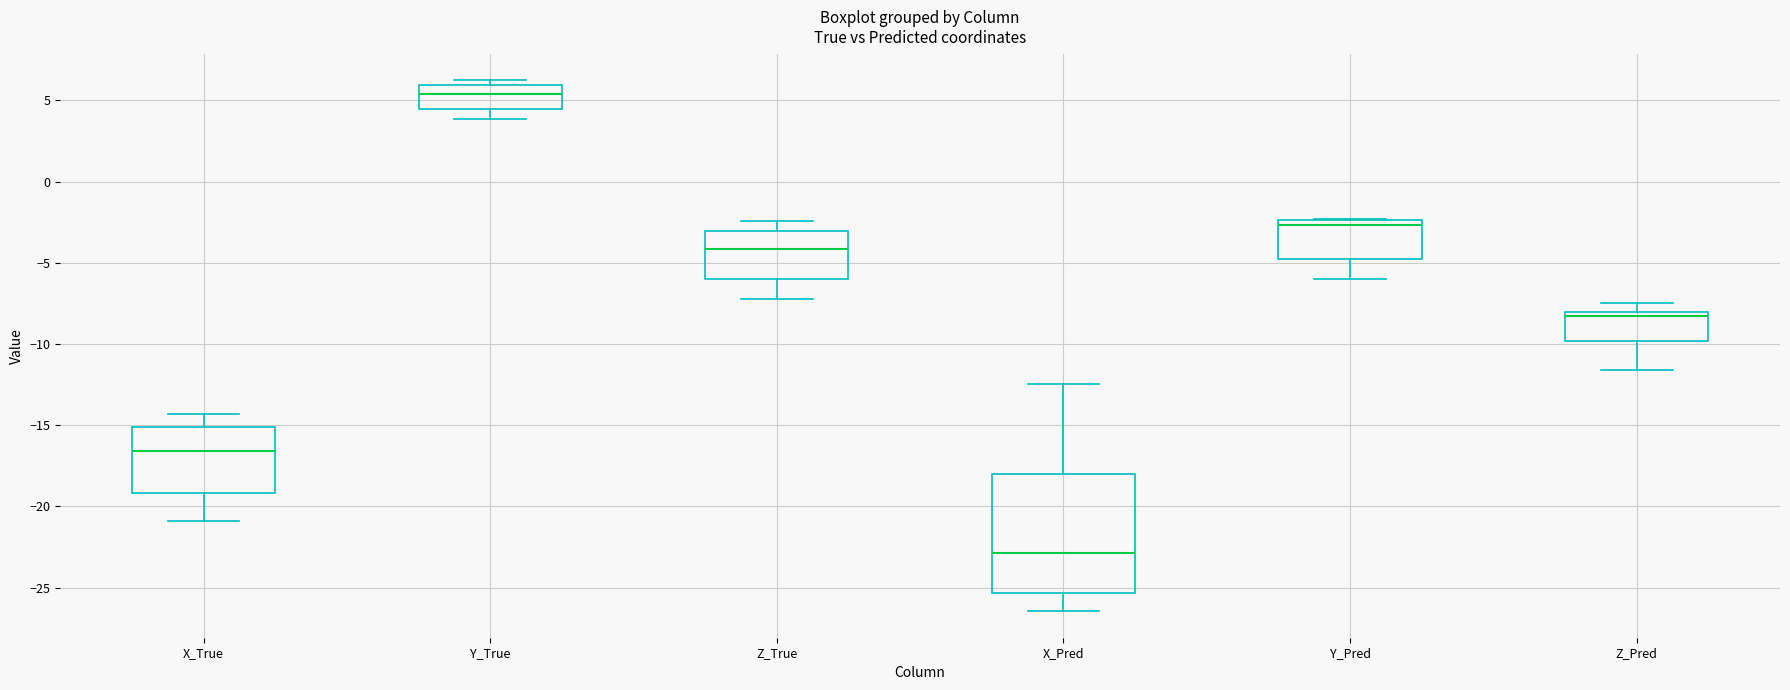

Which box has the lowest median line?

X_Pred